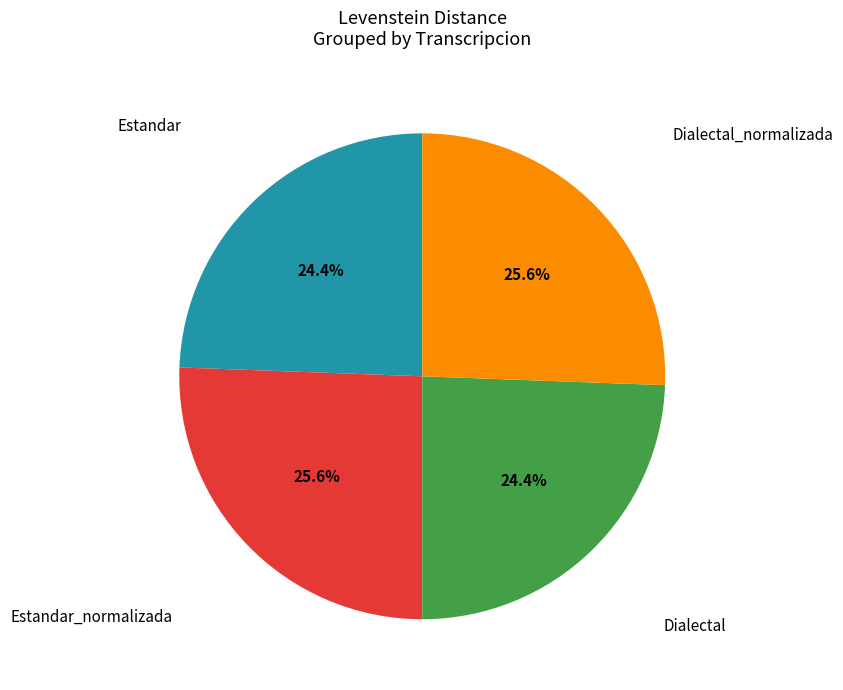

Is there any slice that represents more than half of the pie?

No